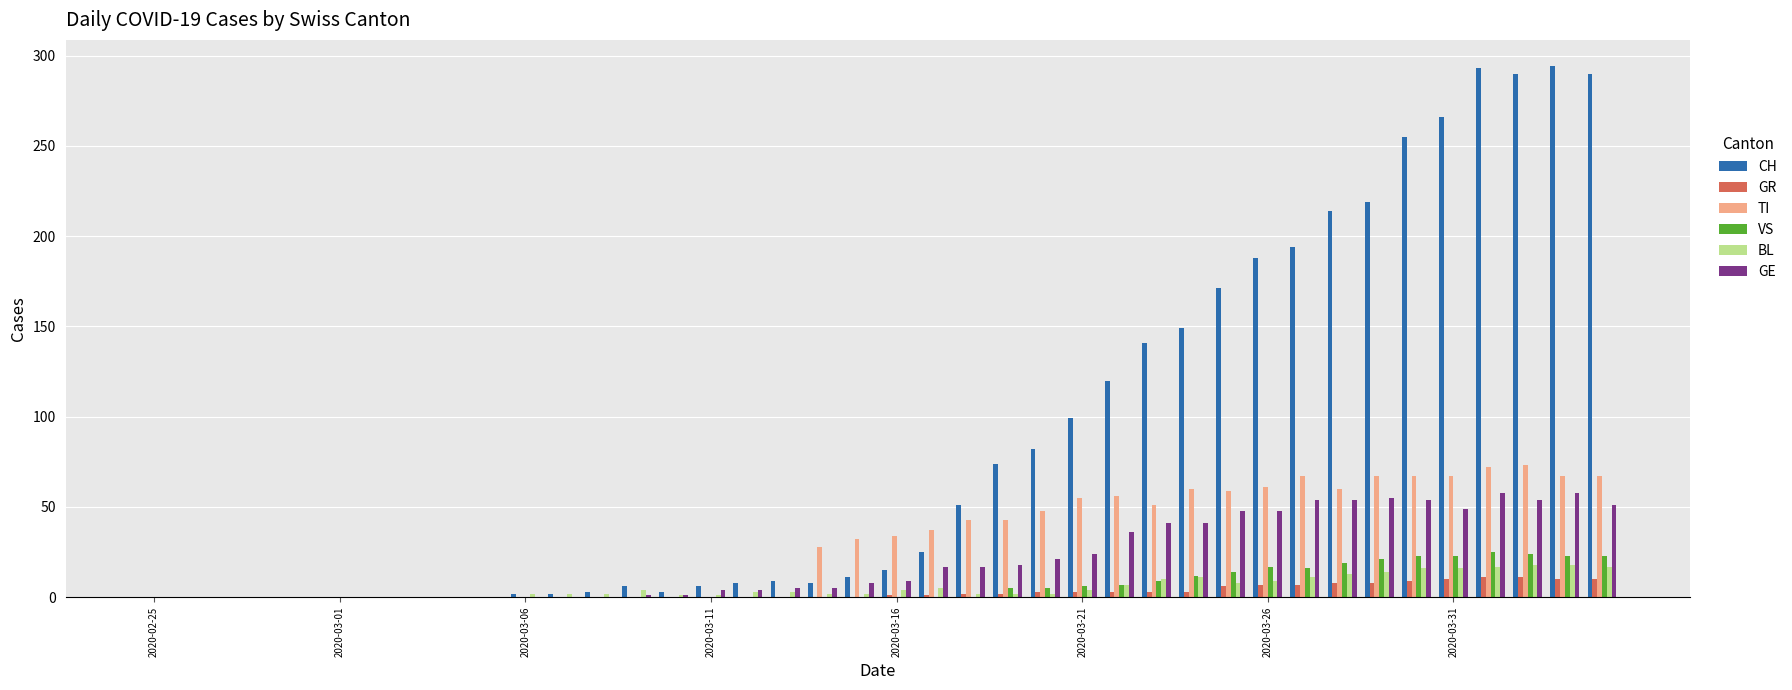

Which series has the widest spread of values?

CH